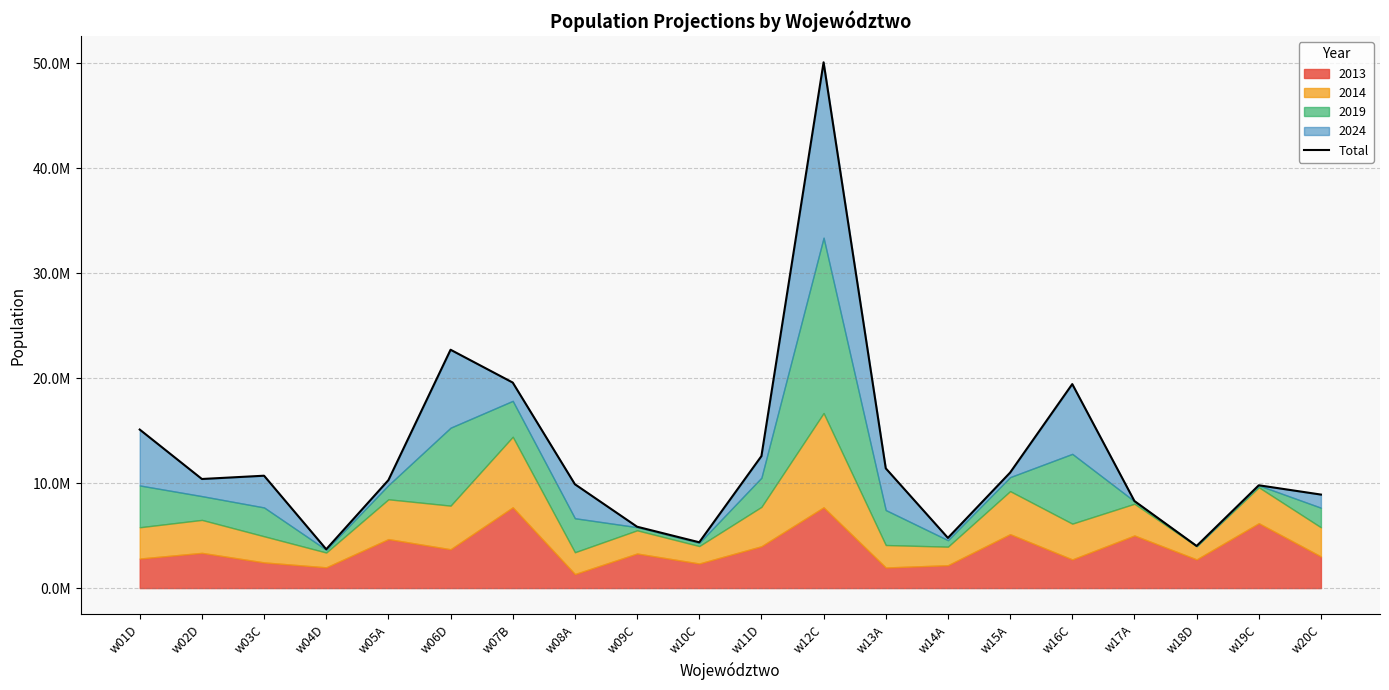

Is it true that the value at w17A is 13950280?

False